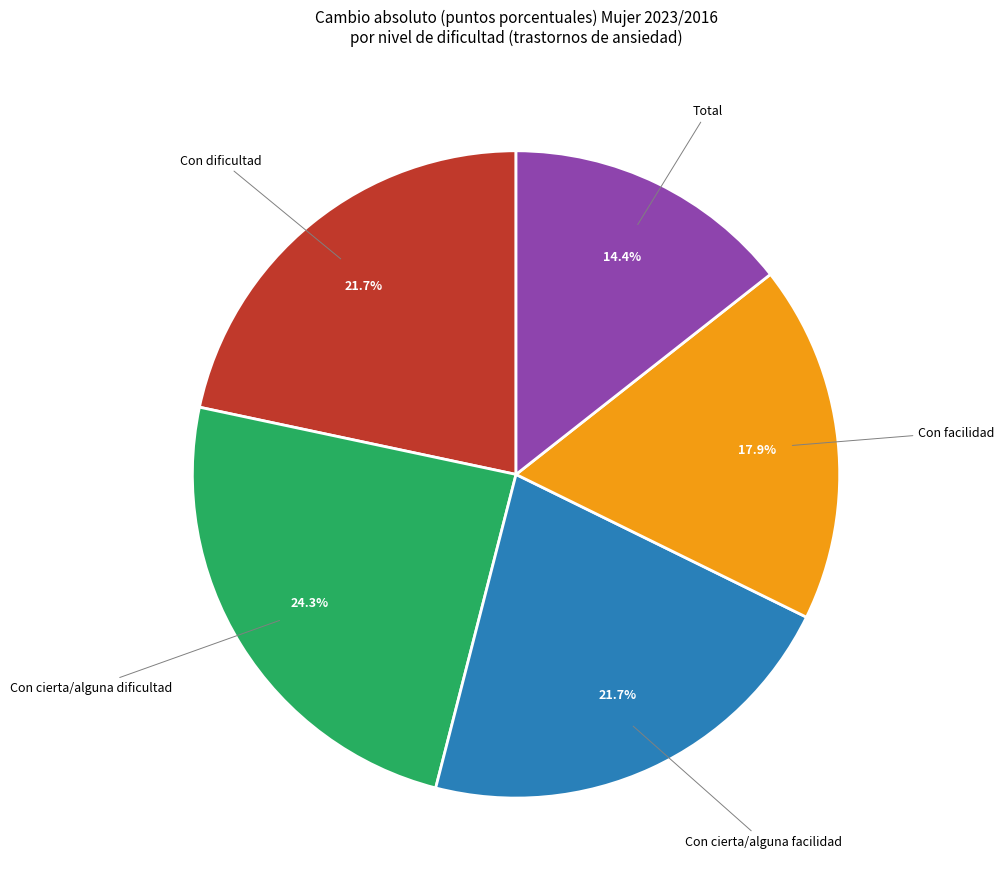

Is there a majority slice in this chart?

No